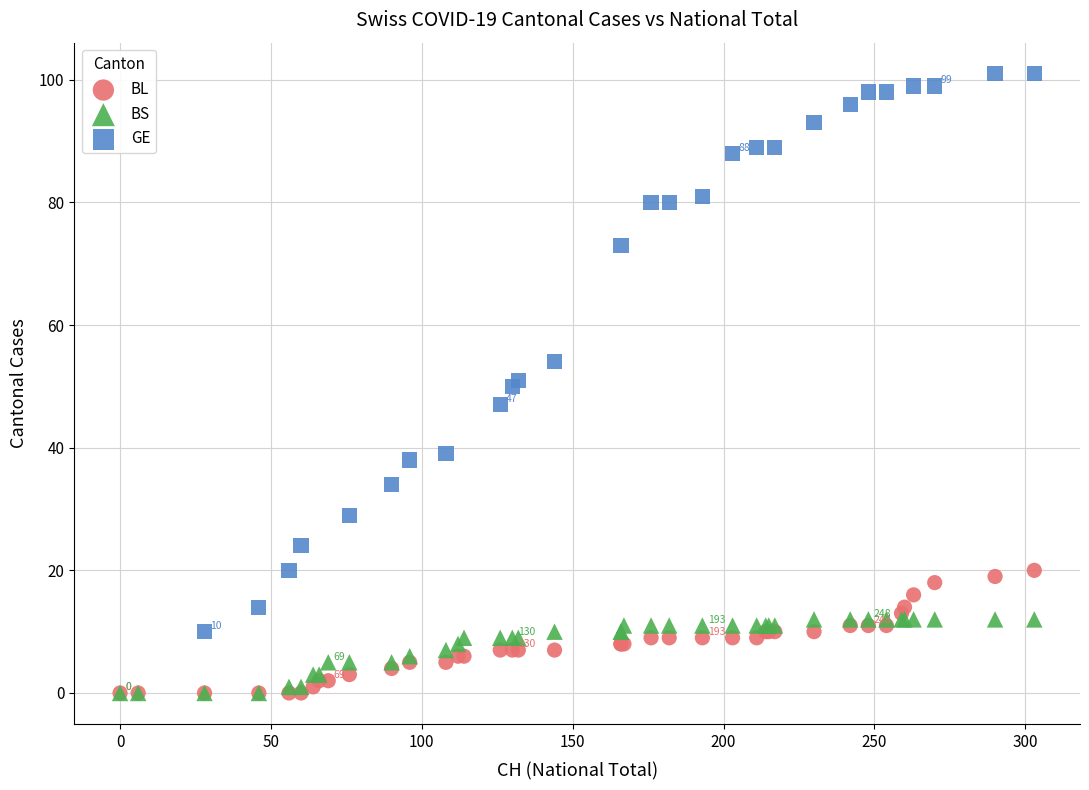

What are all the series names shown in the legend?

BL, BS, GE